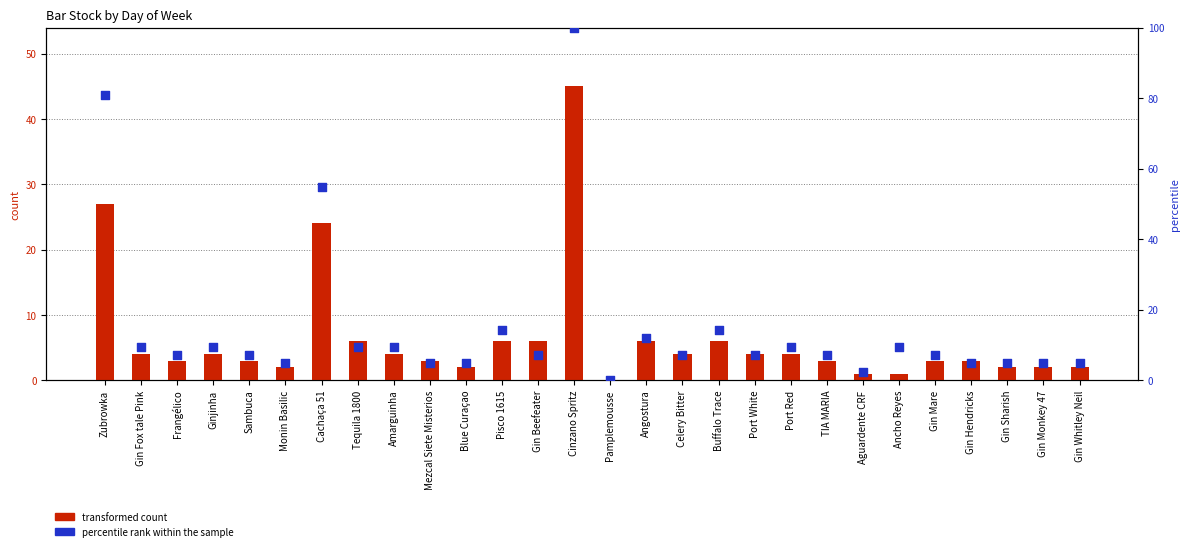

Is the value of transformed count at Gin Whitley Neil greater than the value of percentile rank within the sample at Mezcal Siete Misterios?

No